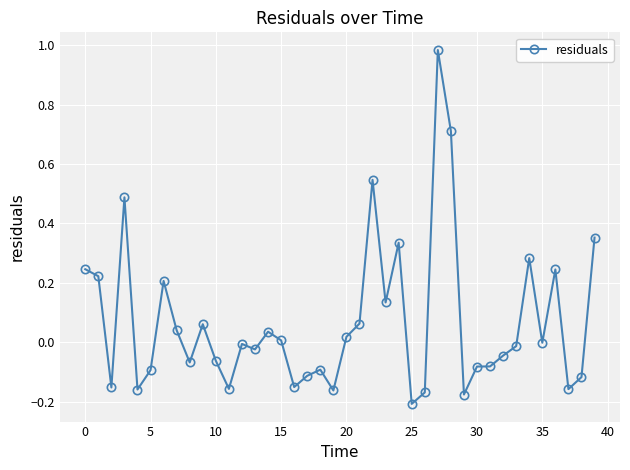

What is the sum of all values?

2.7